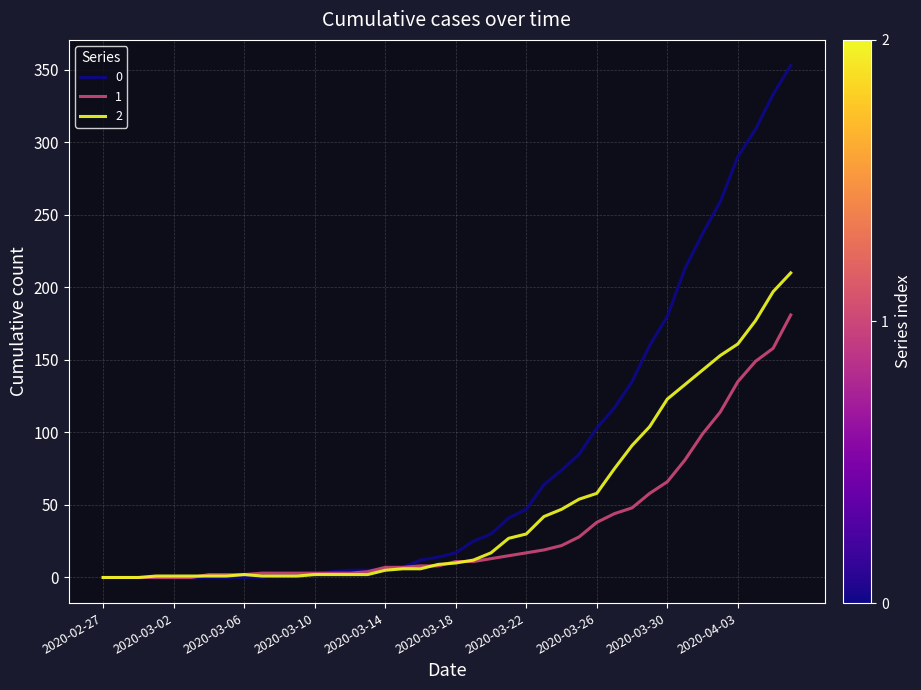

Rank the series by their average value, from lowest to highest.

1, 2, 0